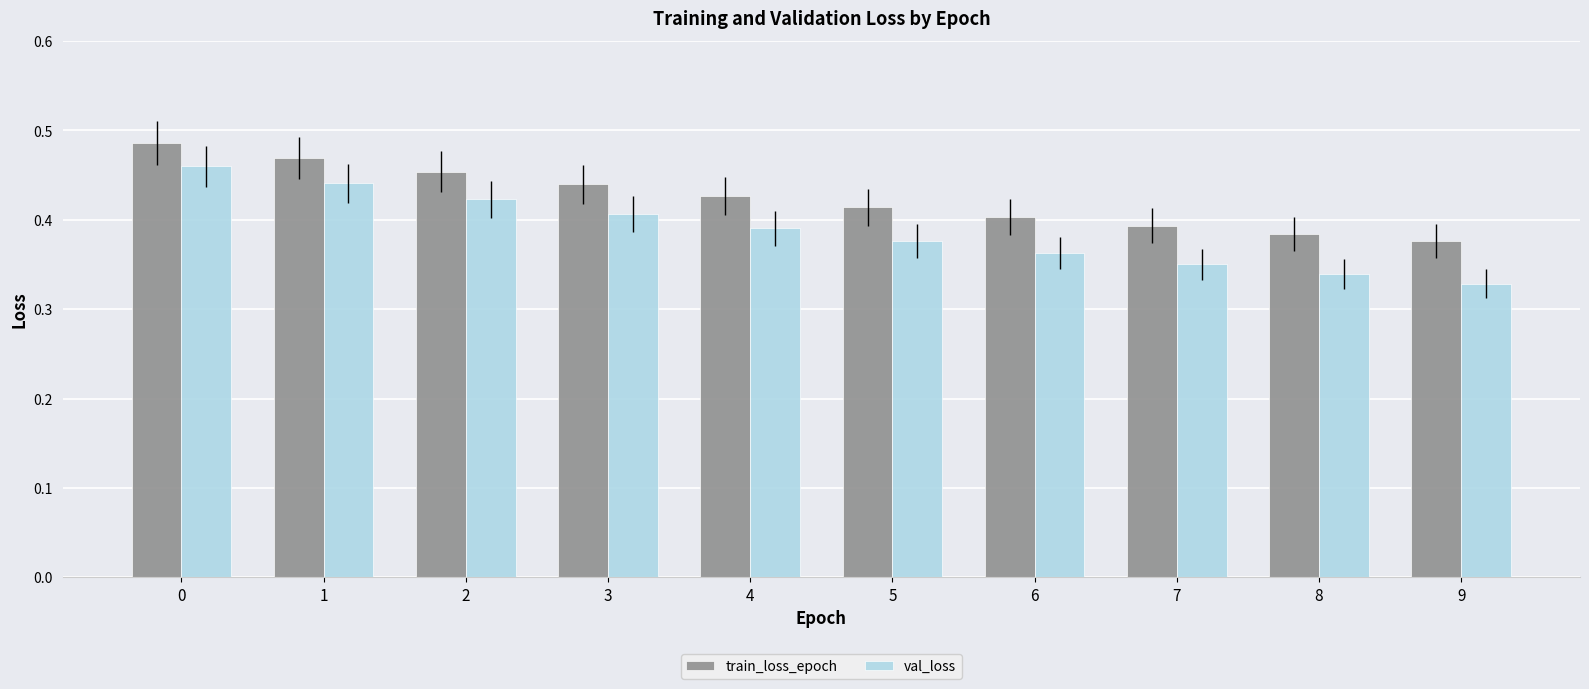

Which series has the largest total across all categories?

train_loss_epoch